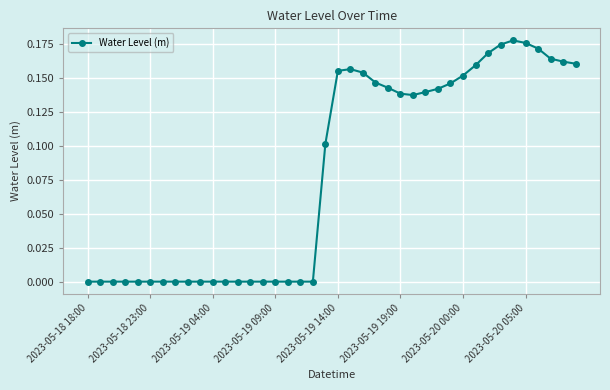

How many categories are shown in the chart?

40